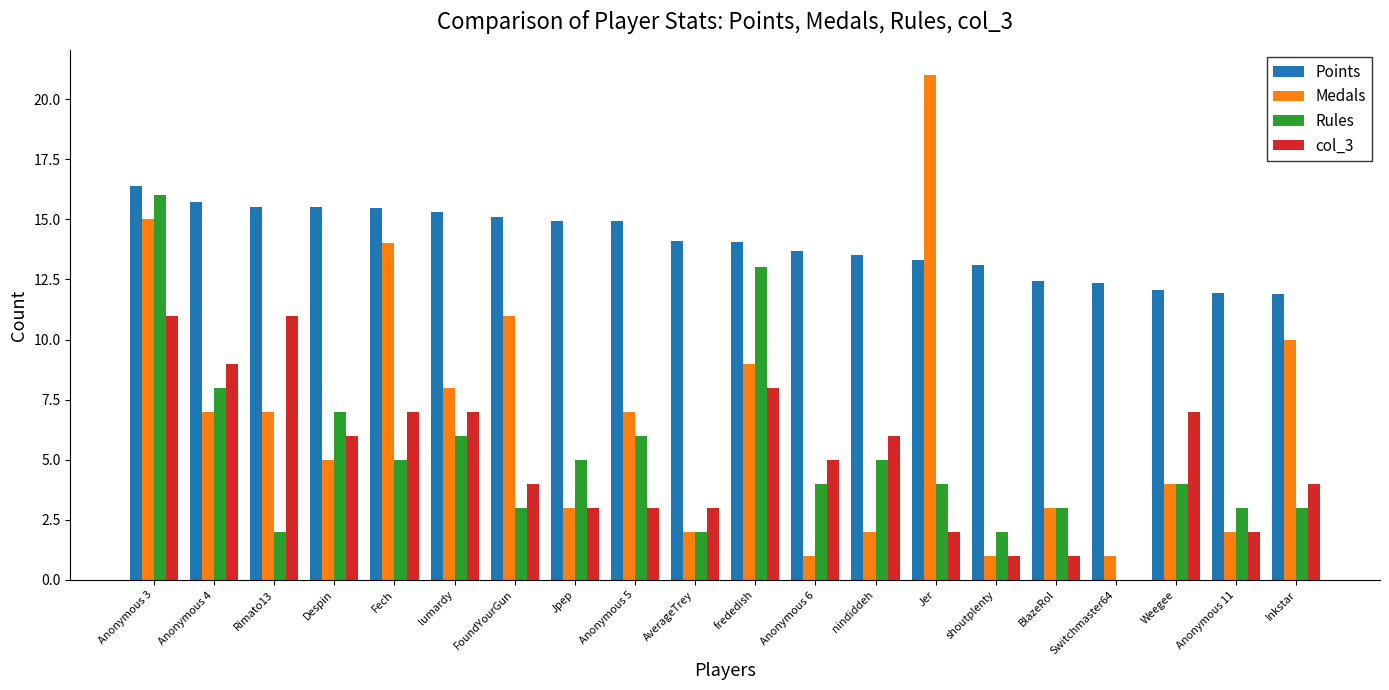

Which series changed the most between Rimato13 and Jer?

Medals